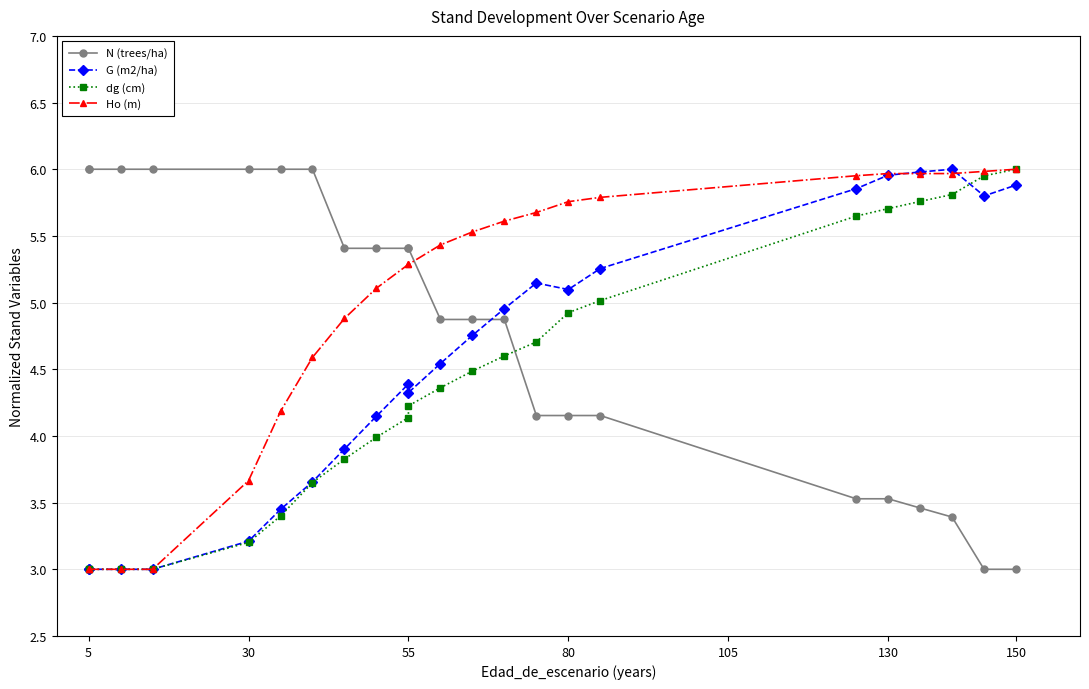

Which series has the largest range (max minus min)?

N (trees/ha)